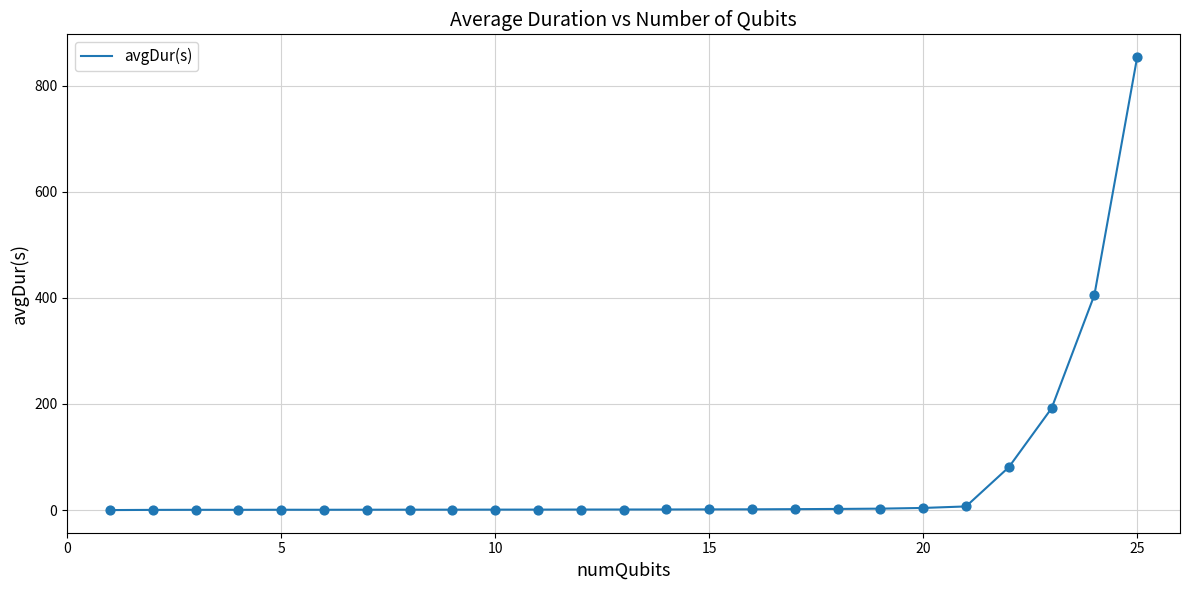

What is the difference between the maximum and minimum values?

853.9